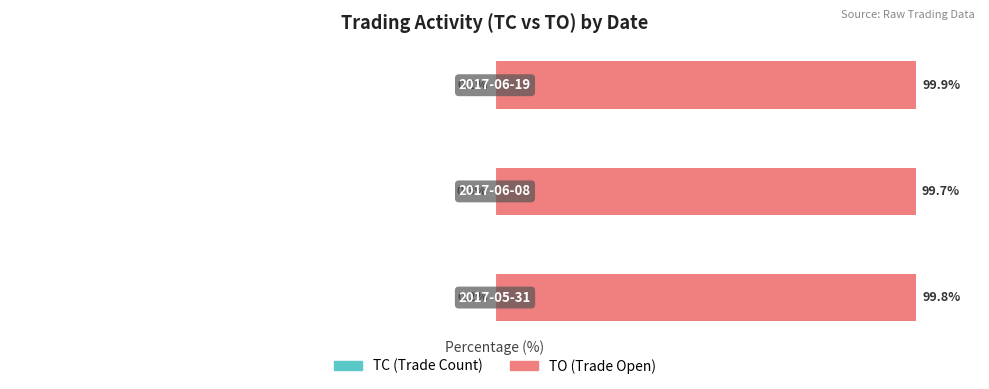

Which series has the largest total across all categories?

TO